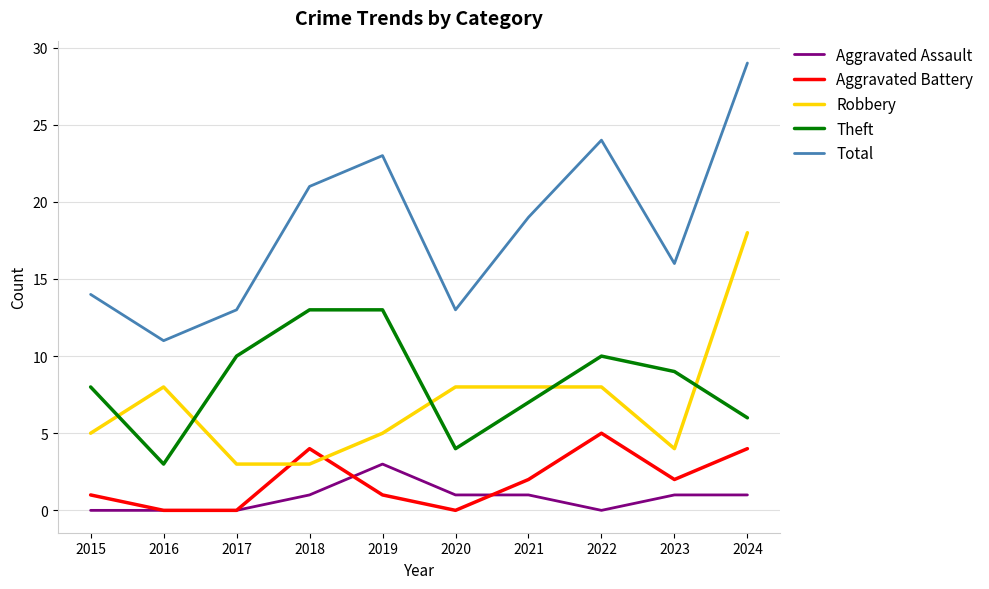

Between 2017 and 2024, which series saw the biggest shift?

Total